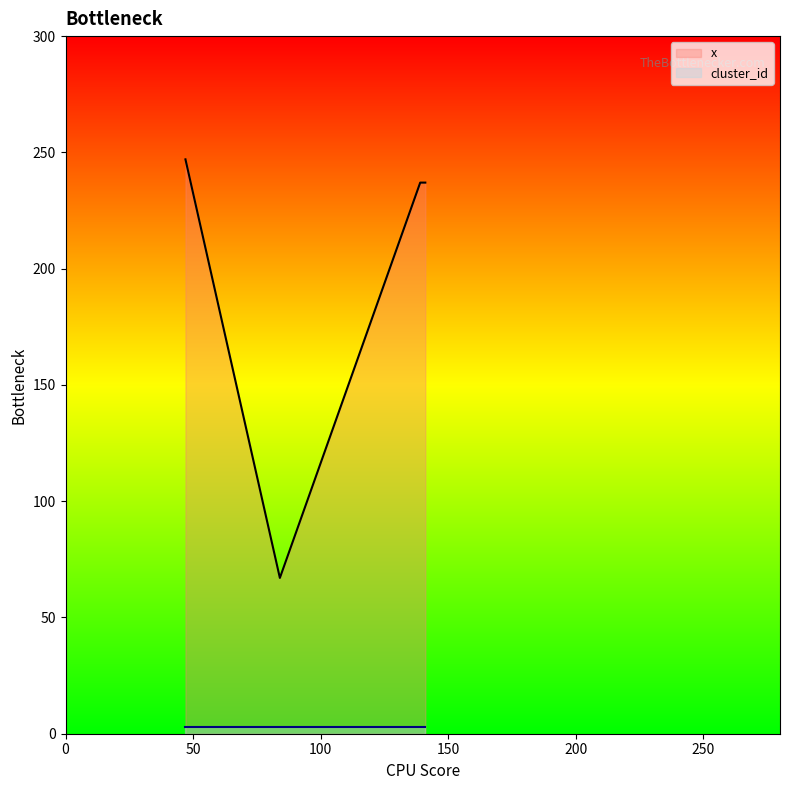

Rank the categories by value from lowest to highest.

84, 139, 141, 47